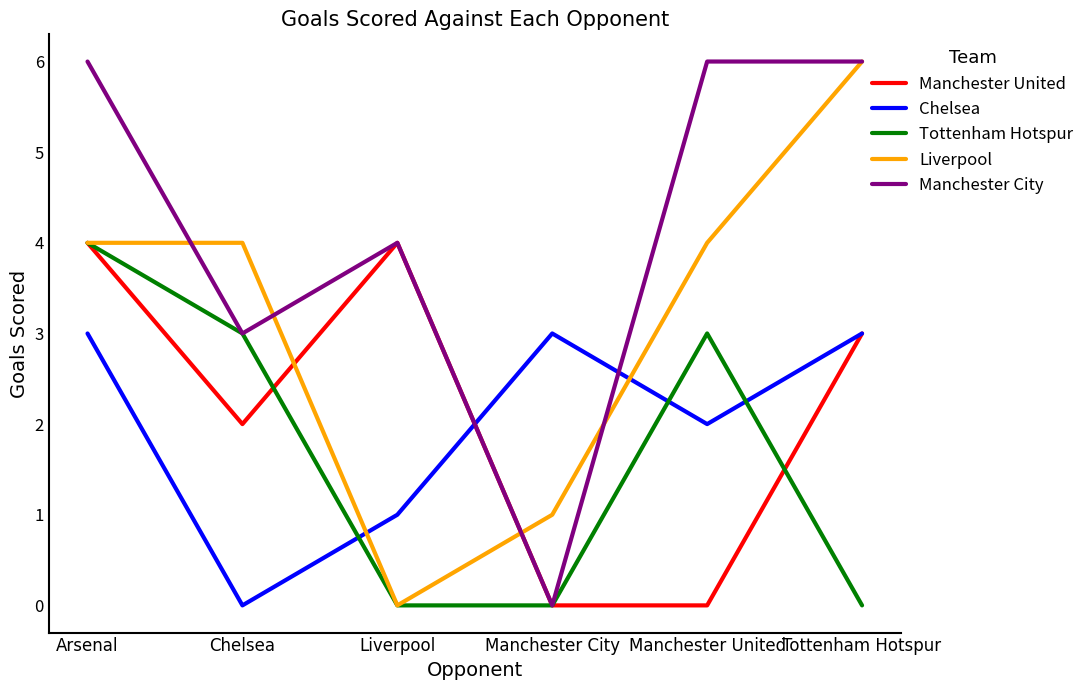

Reading right to left, list all the values displayed in this chart.

Manchester United: Tottenham Hotspur=3	Manchester United=0	Manchester City=0	Liverpool=4	Chelsea=2	Arsenal=4
Chelsea: Tottenham Hotspur=3	Manchester United=2	Manchester City=3	Liverpool=1	Chelsea=0	Arsenal=3
Tottenham Hotspur: Tottenham Hotspur=0	Manchester United=3	Manchester City=0	Liverpool=0	Chelsea=3	Arsenal=4
Liverpool: Tottenham Hotspur=6	Manchester United=4	Manchester City=1	Liverpool=0	Chelsea=4	Arsenal=4
Manchester City: Tottenham Hotspur=6	Manchester United=6	Manchester City=0	Liverpool=4	Chelsea=3	Arsenal=6